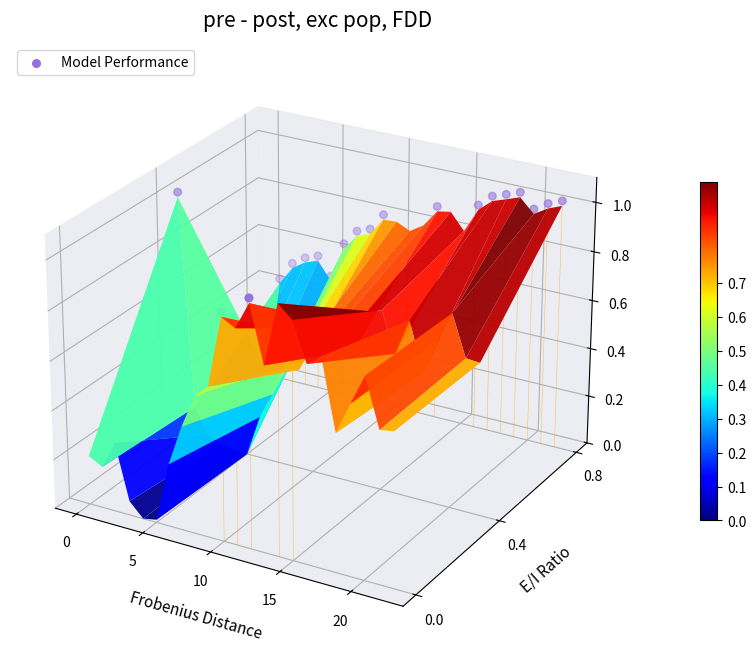

Which has a higher value, 15 or 5?

5